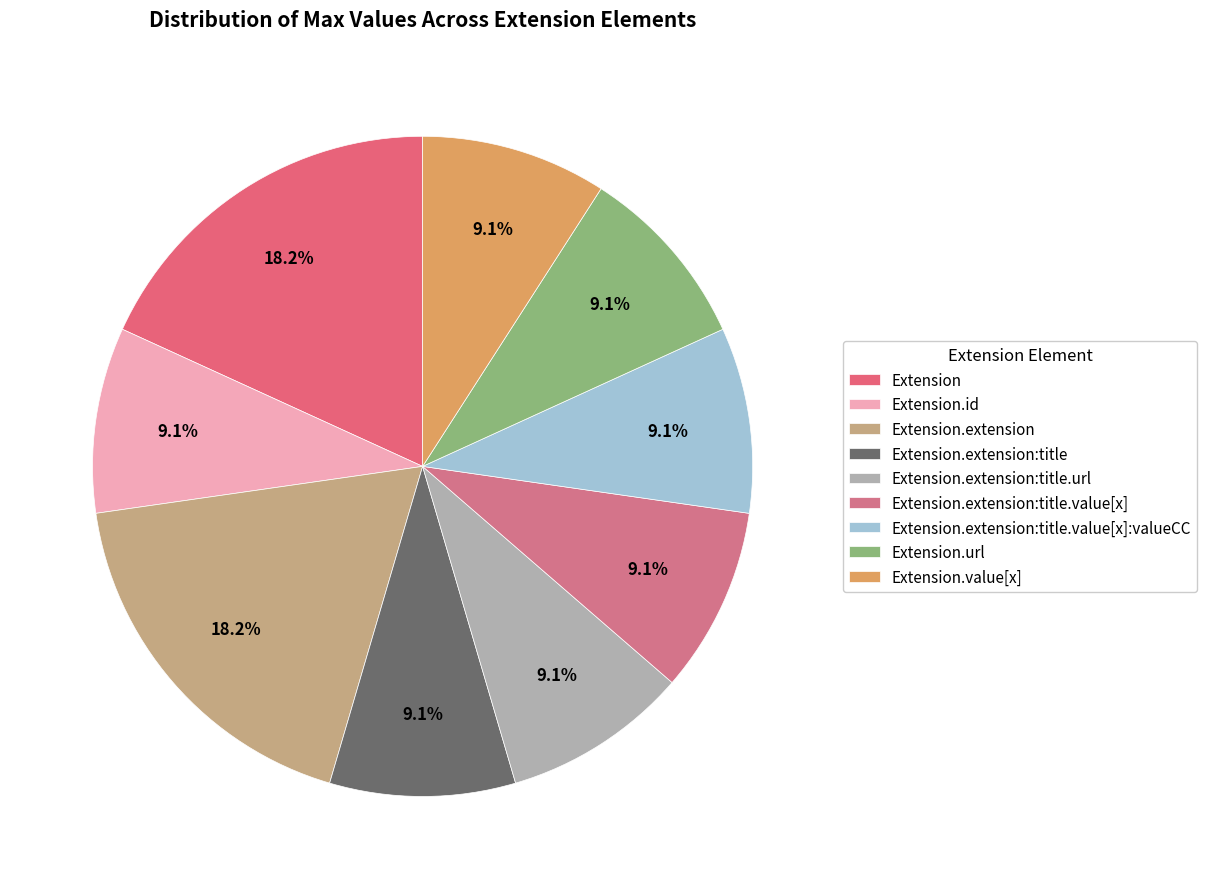

How many slices are in this pie chart?

9